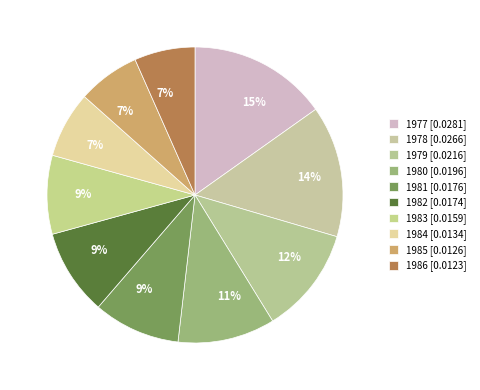

What percentage do 1982 and 1981 together represent?

18.9%